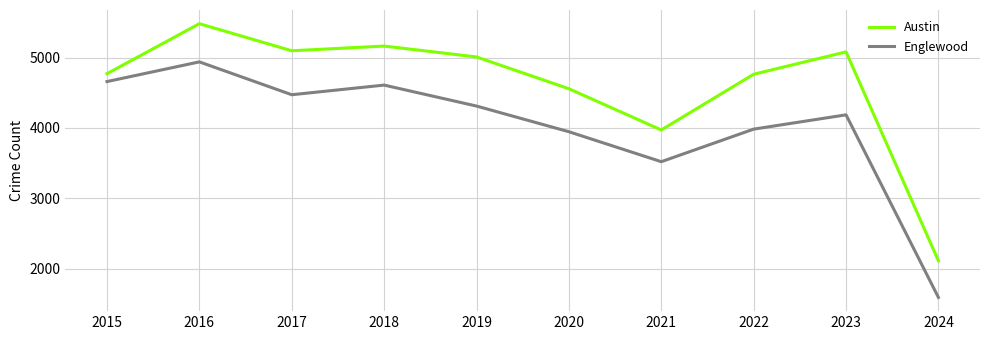

What is the greatest value displayed?

5481